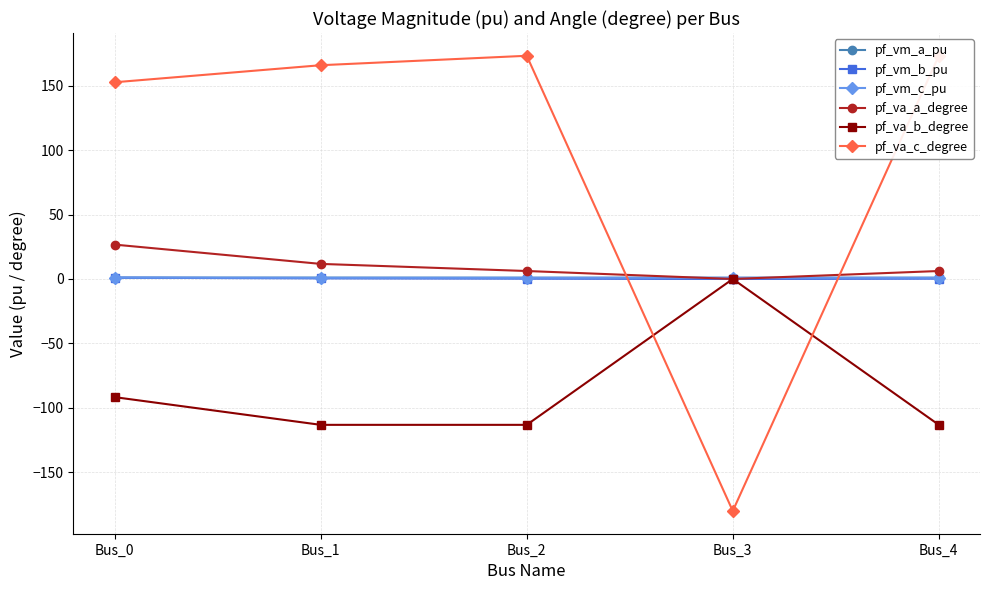

After their last crossing, which series has the higher values: pf_va_c_degree or pf_vm_a_pu?

pf_va_c_degree